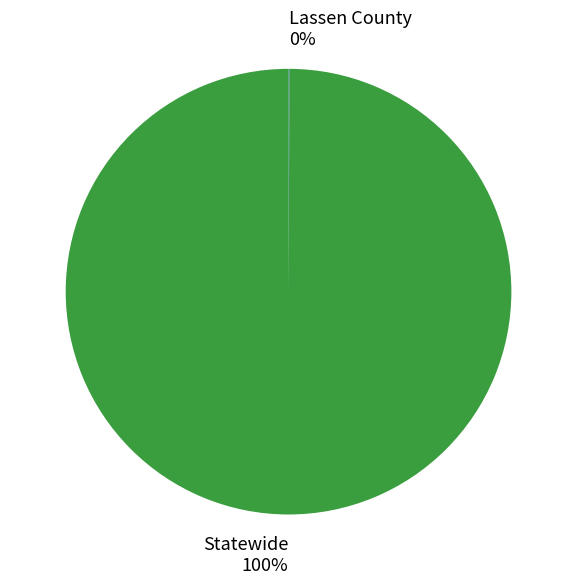

To the nearest percent, what portion does Statewide represent?

100%